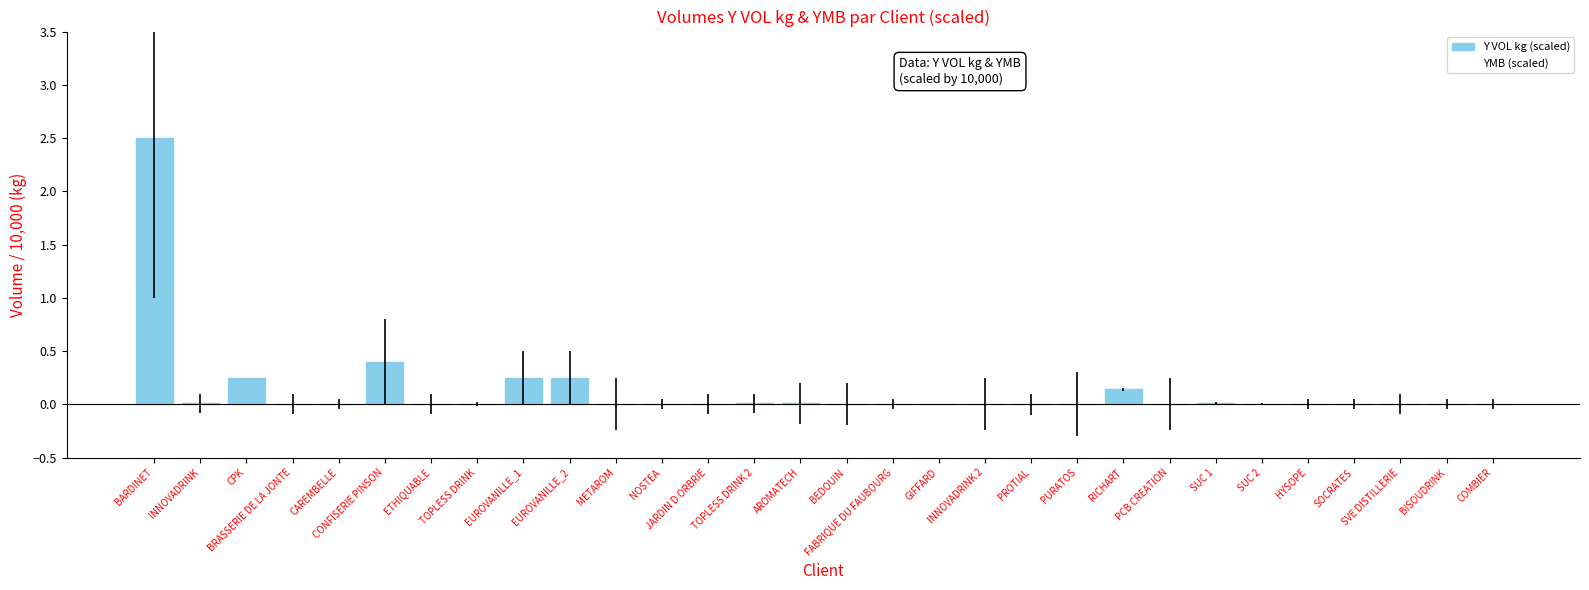

What is the sum of all values?

3.9